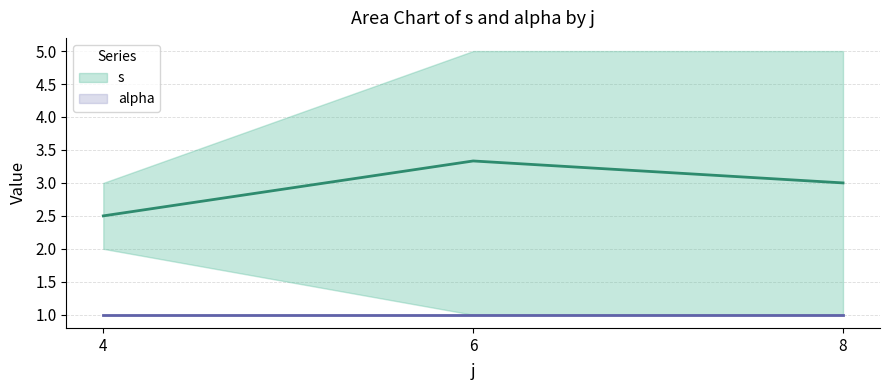

Which category has the lowest value in the alpha series?

4